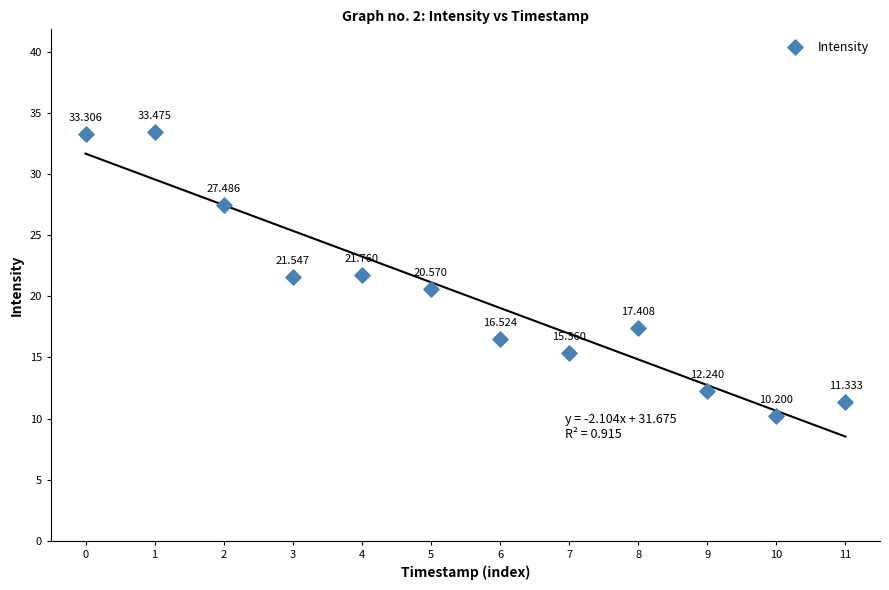

How many data points are displayed?

12